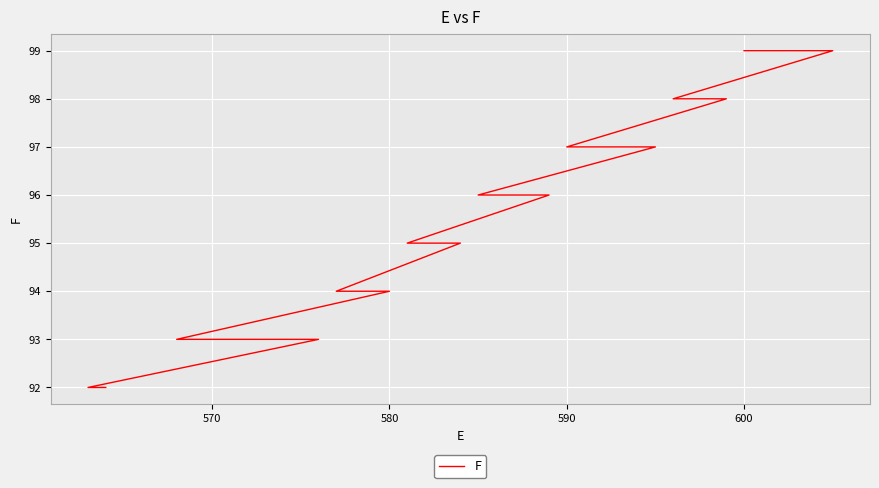

Reading left to right, what are all the values shown in this chart?

99	99	99	99	99	99	98	98	98	98	97	97	97	97	97	97	96	96	96	96	96	95	95	95	95	94	94	94	94	93	93	93	93	93	93	93	93	93	92	92